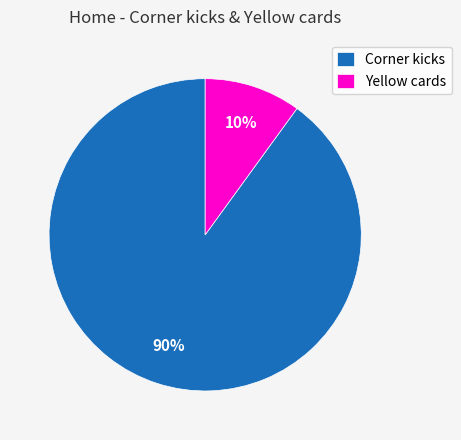

Count the number of slices in the pie.

2